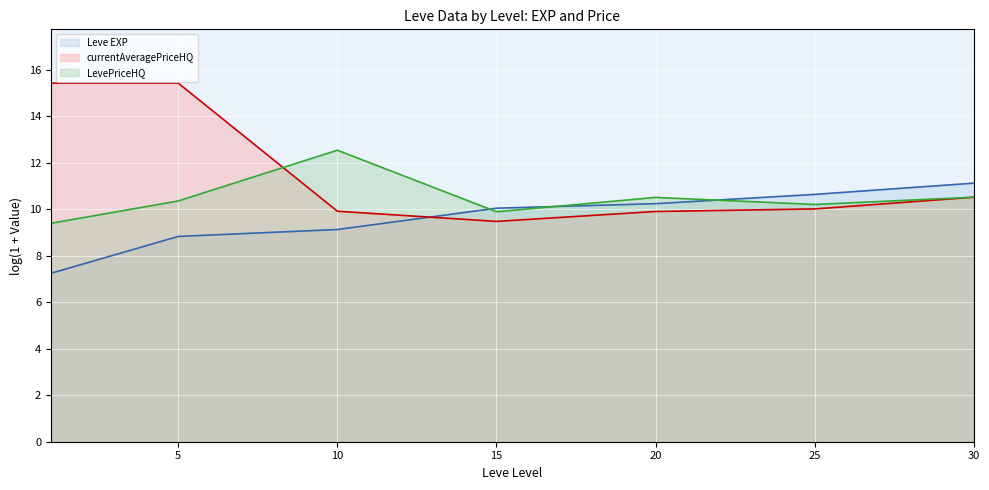

Rank the series by their average value, from lowest to highest.

Leve EXP (line), LevePriceHQ (line), currentAveragePriceHQ (line)